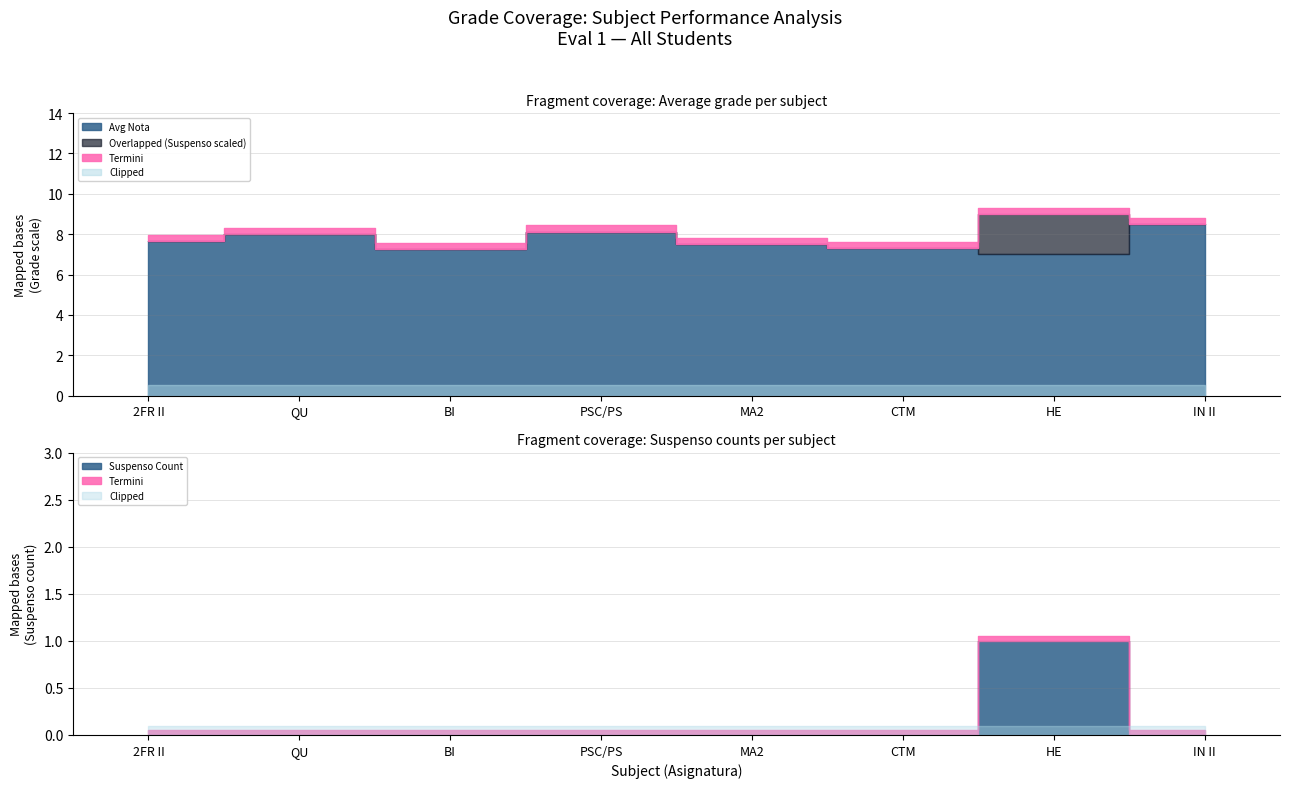

What is the average value of the Suspenso Count series?

0.1